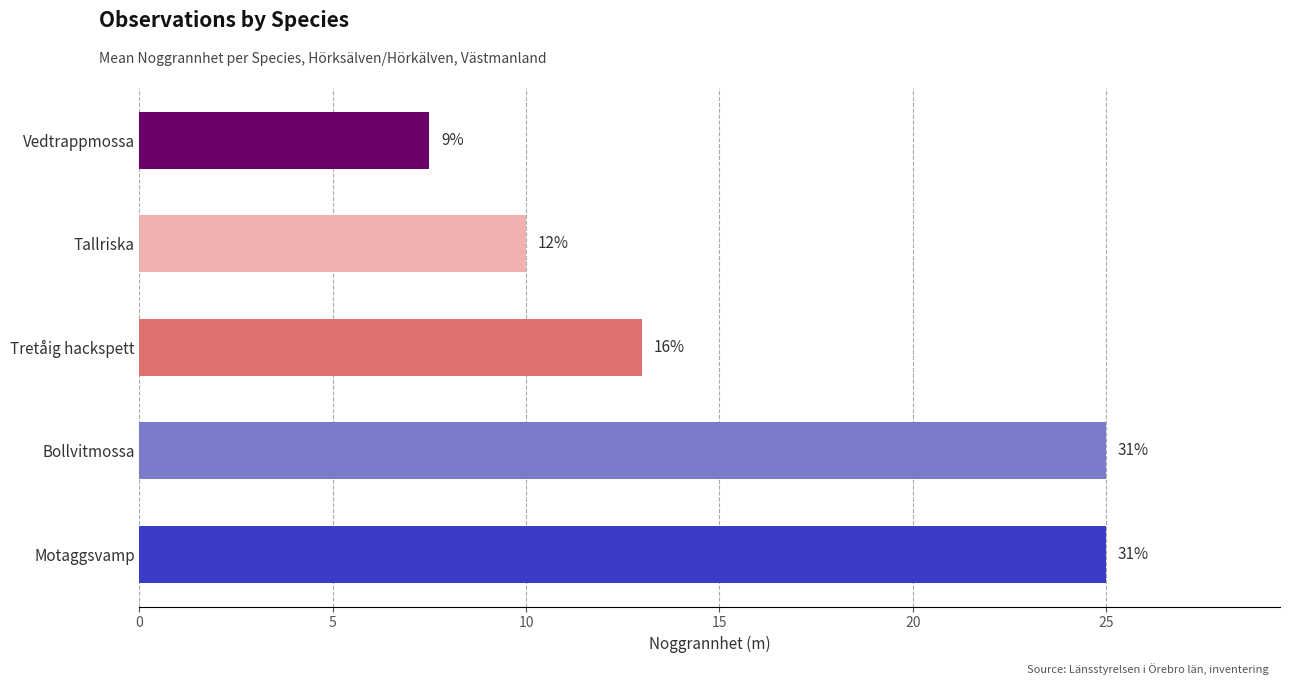

The chart shows a value of 2 at Hörkälven, Vstm (90813253). True or false?

False